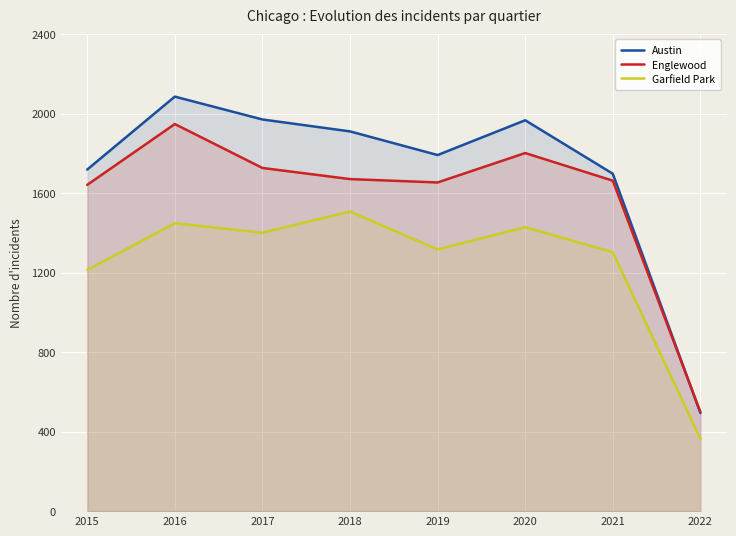

What is the maximum value for Austin?

2086